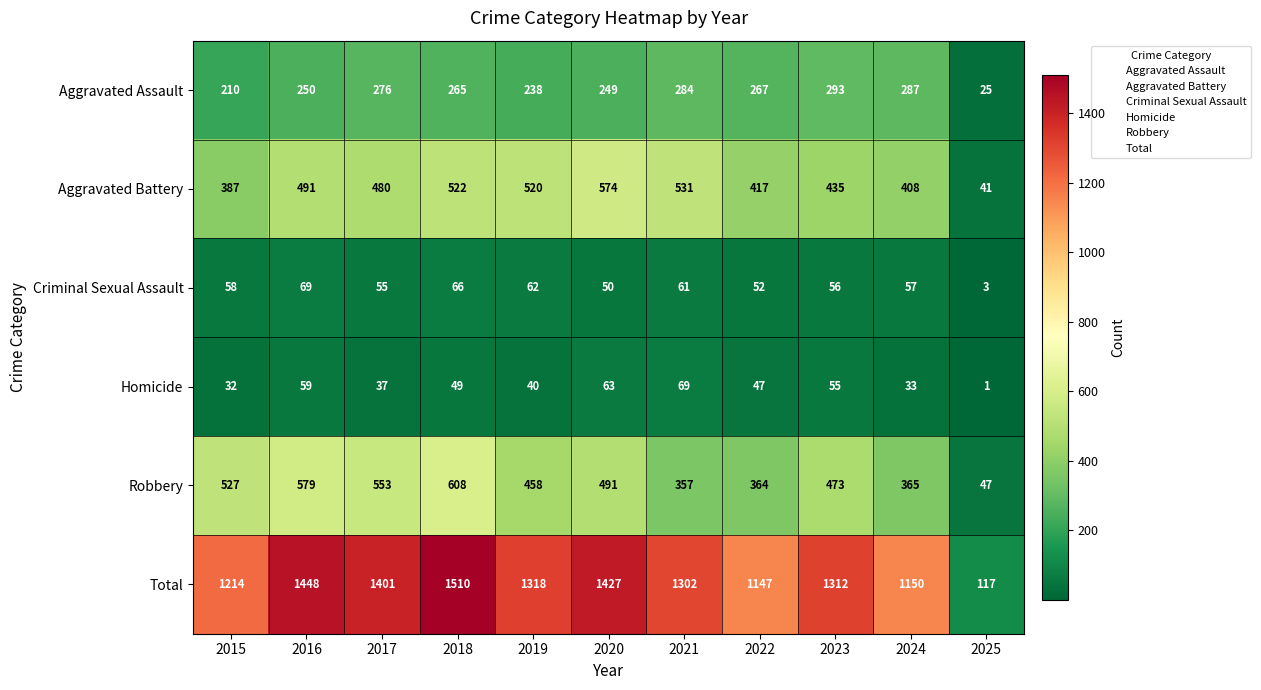

Which series has the widest spread of values?

Total